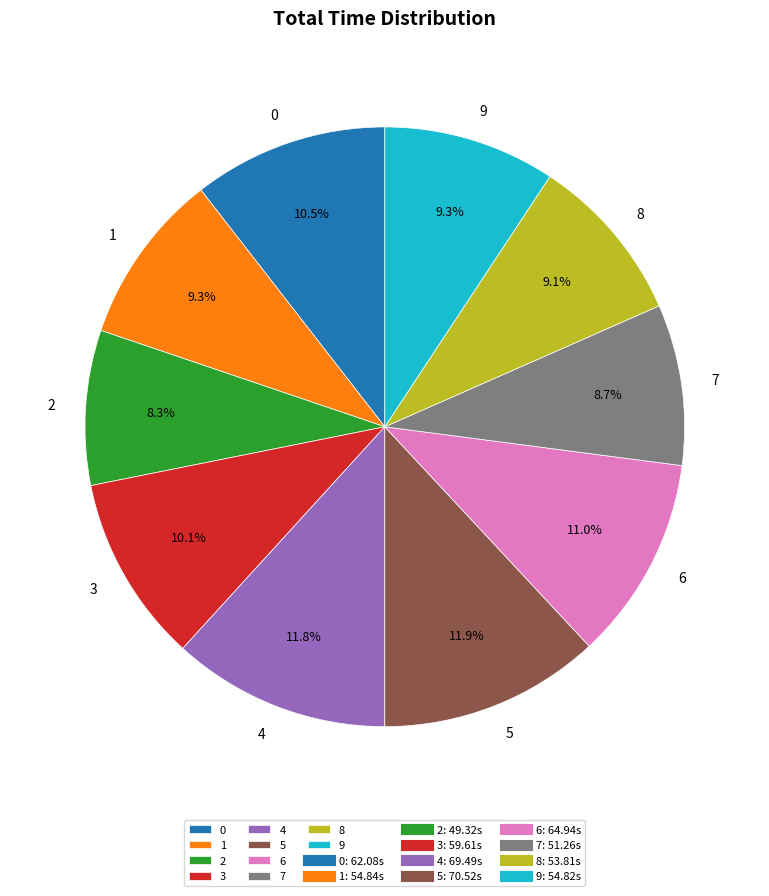

What percentage is NOT represented by 3?

89.9%